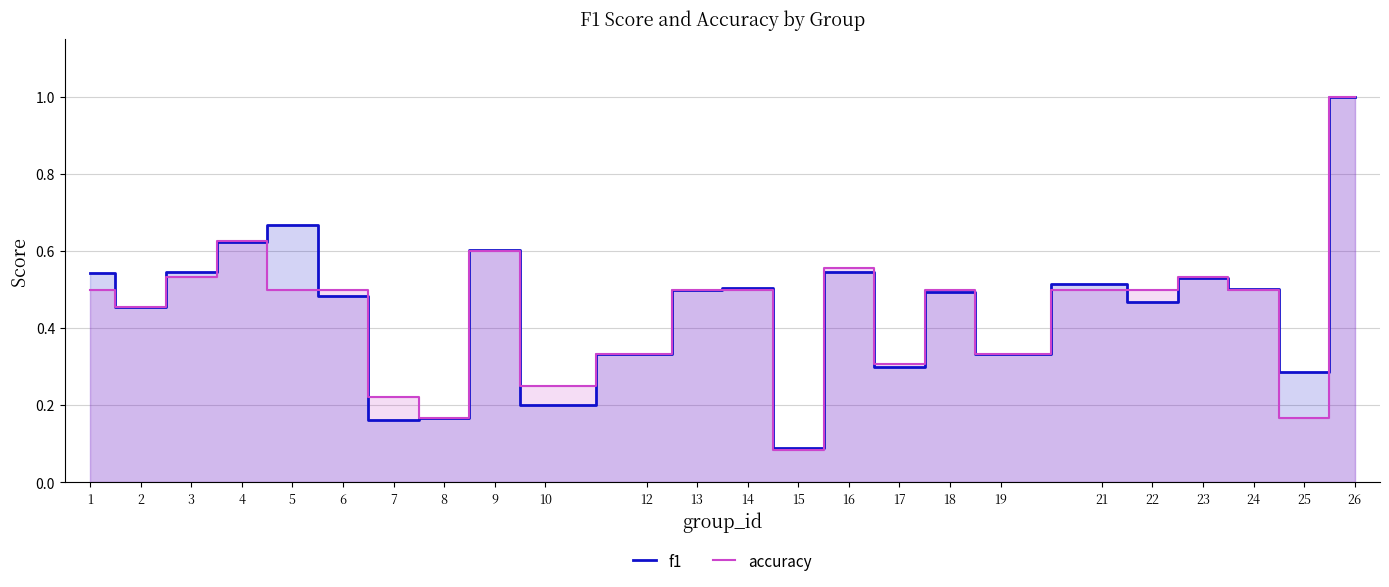

What are all the series names shown in the legend?

f1, accuracy